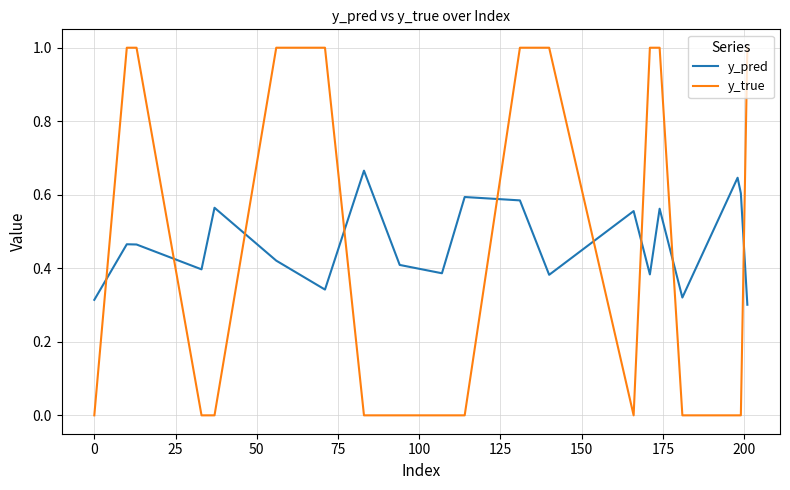

List the series in order of their overall mean, highest first.

y_pred, y_true